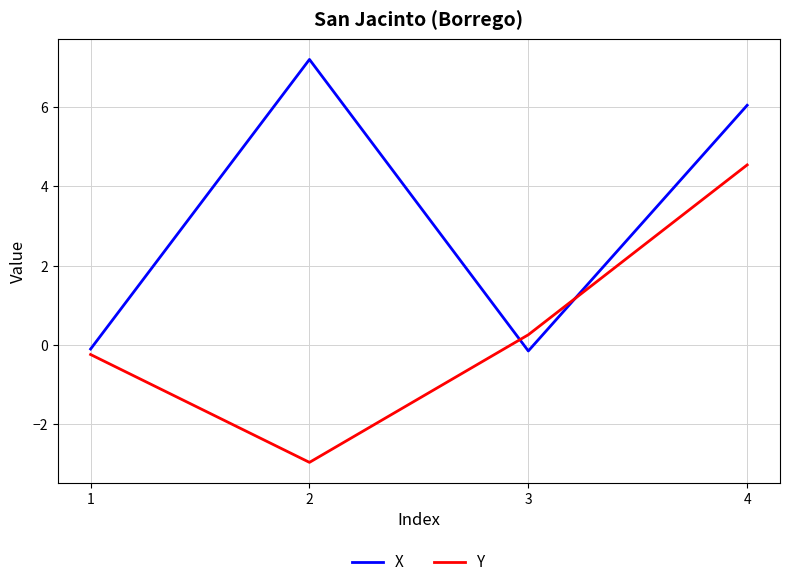

How many lines are shown in the chart?

2